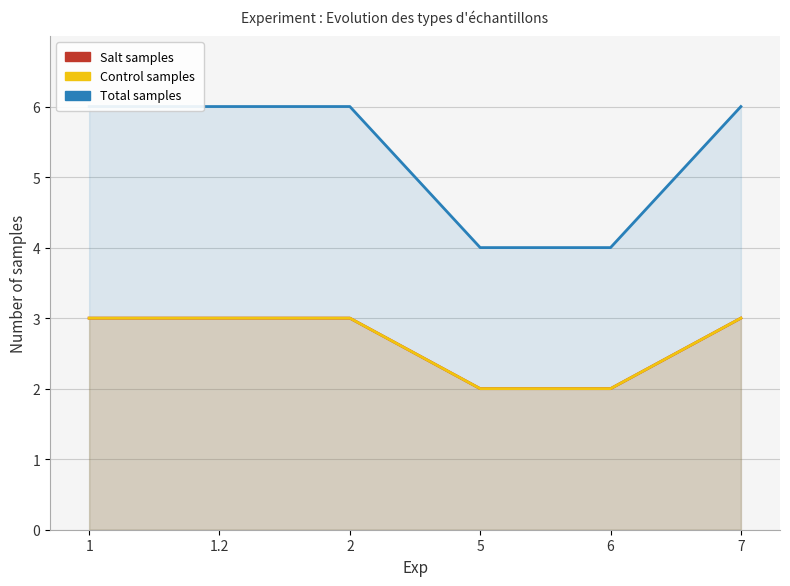

How many lines are shown in the chart?

3